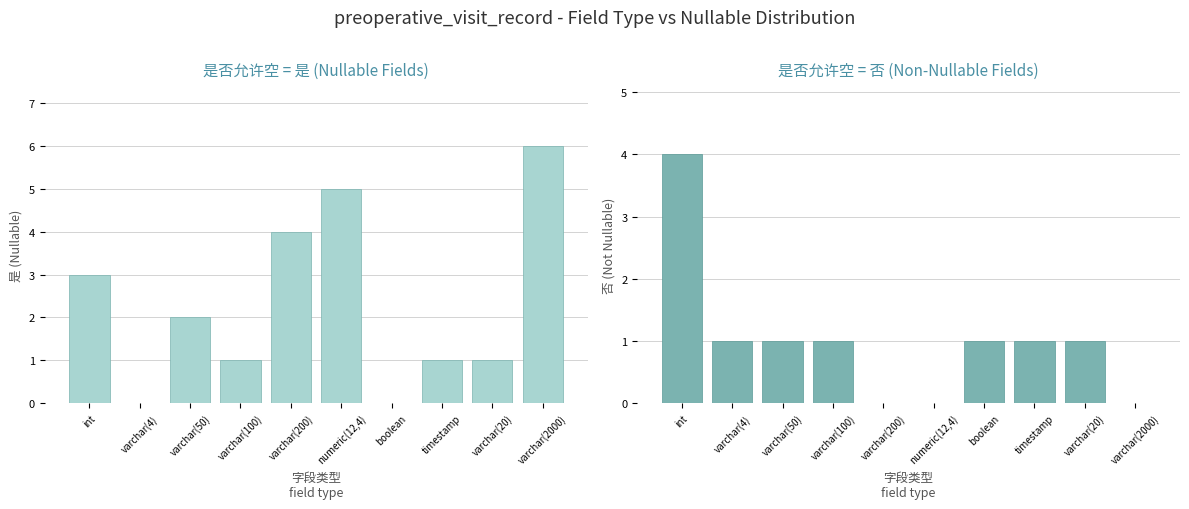

At which category is the sum across all series the highest?

int